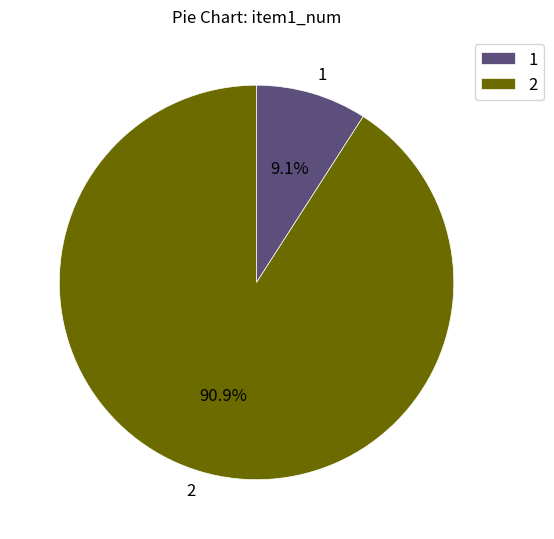

To the nearest percent, what is the difference between the 1 and 2 slice percentages?

82%